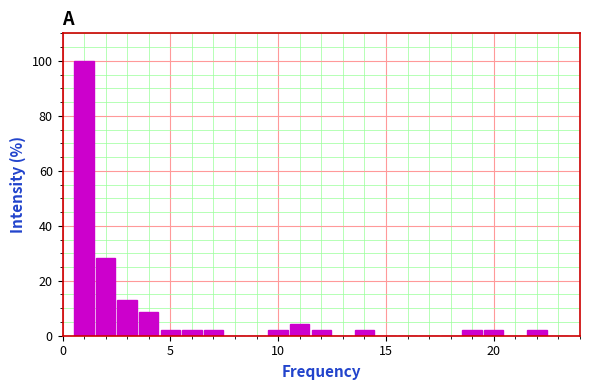

Read against the x-axis, roughly where is the centre of the tallest bar?

1.0